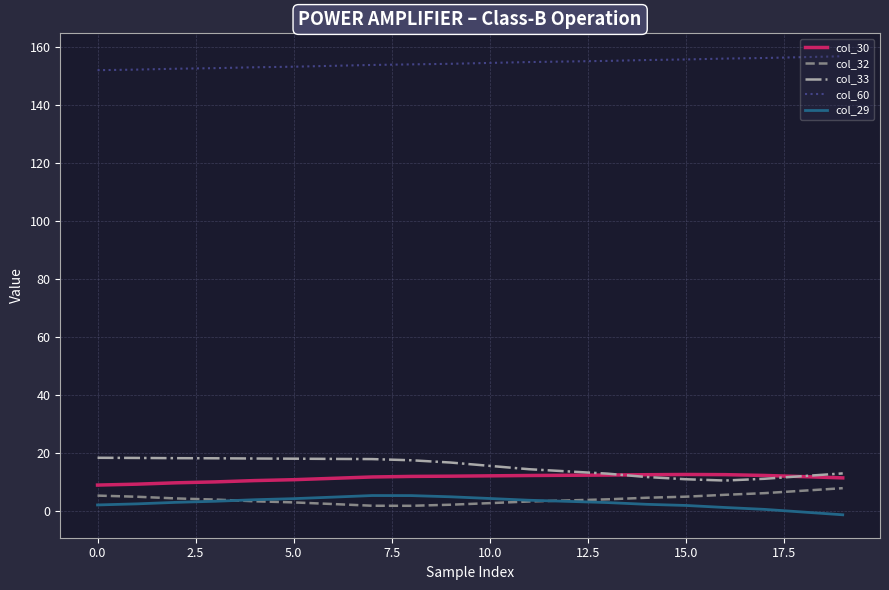

Which series has the largest total across all categories?

col_60